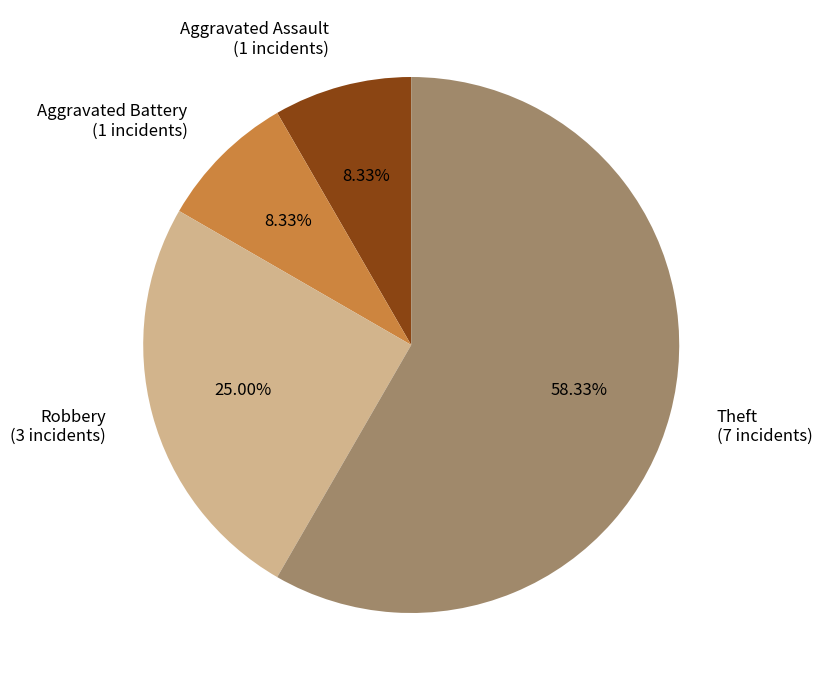

What is the ratio of the value at Theft to the value at Aggravated Battery?

7.0